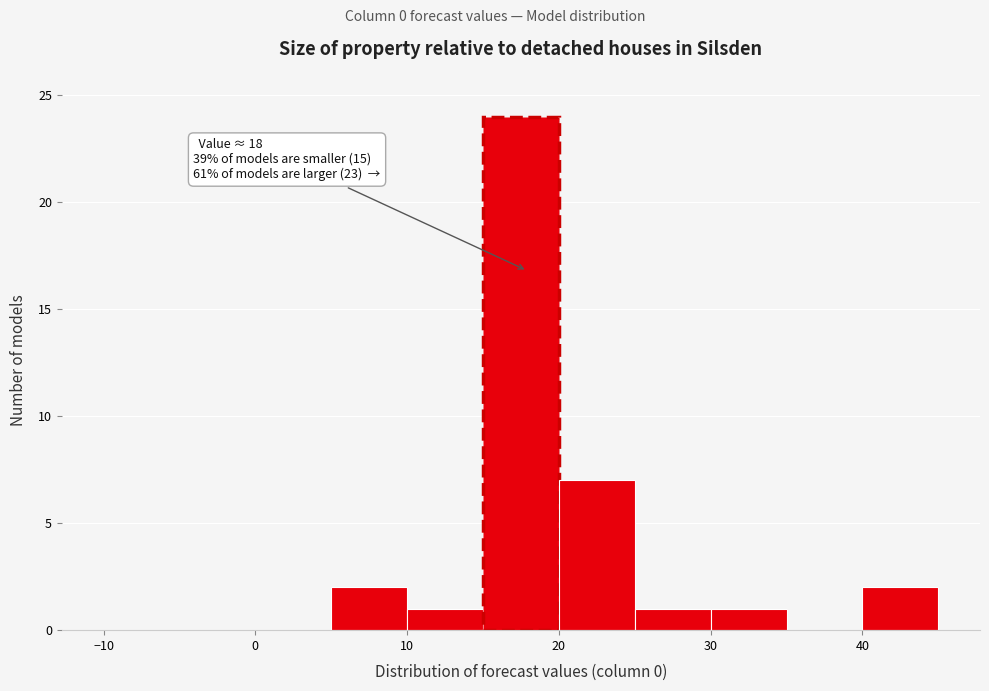

Which range on the x-axis has the tallest bar?

15 to 20